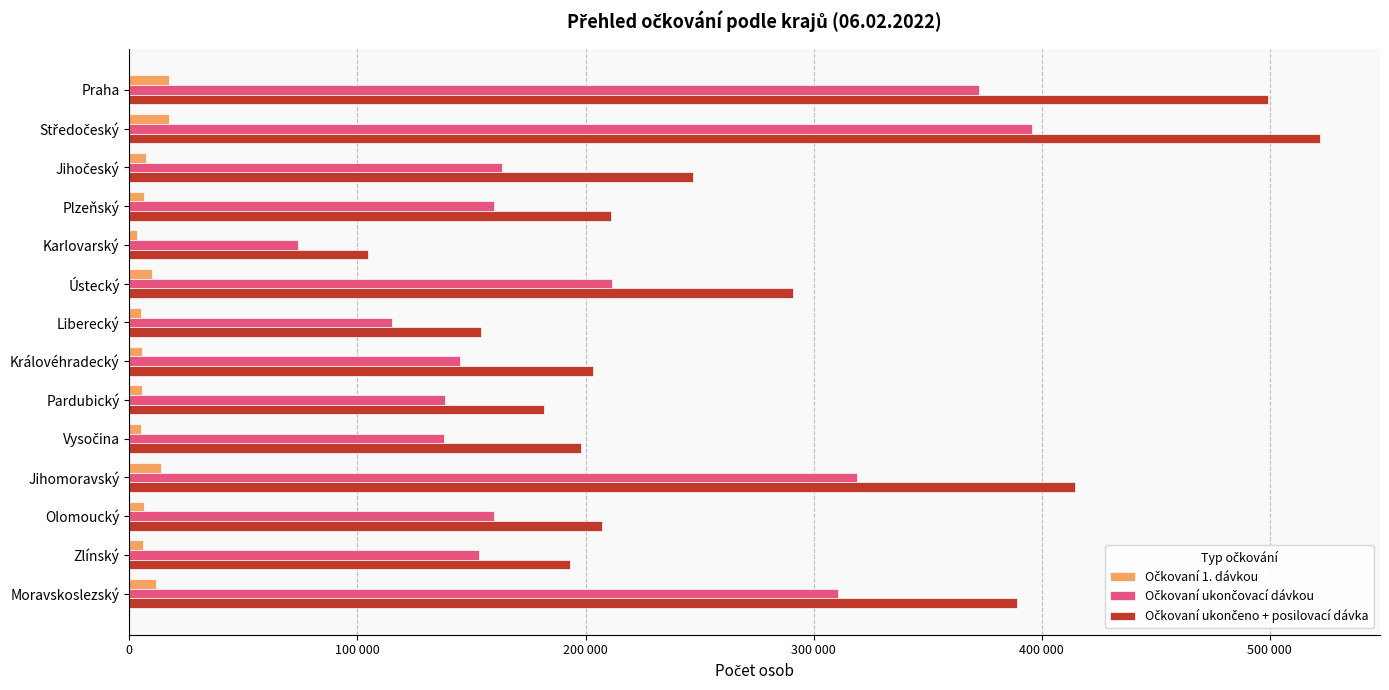

How many groups of bars are there?

14